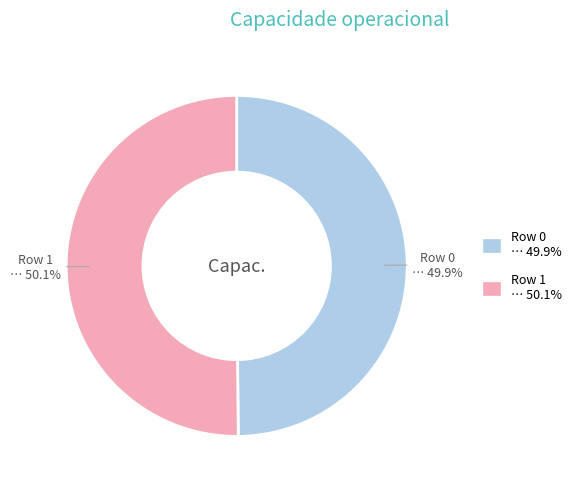

Count the number of slices in the pie.

2